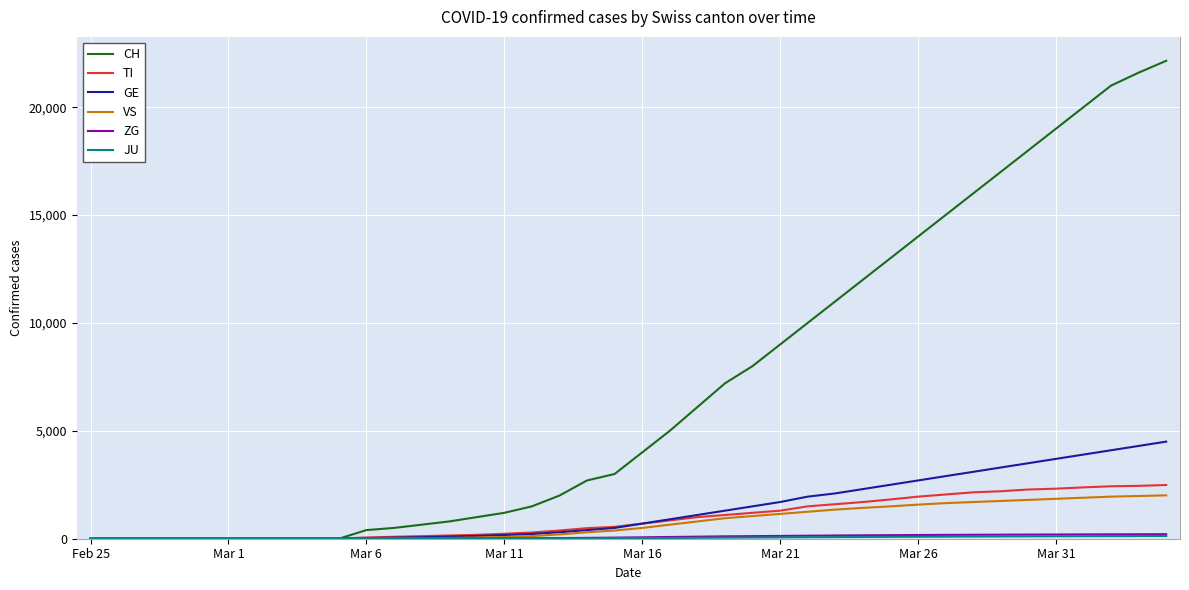

What is the greatest value displayed?

22150